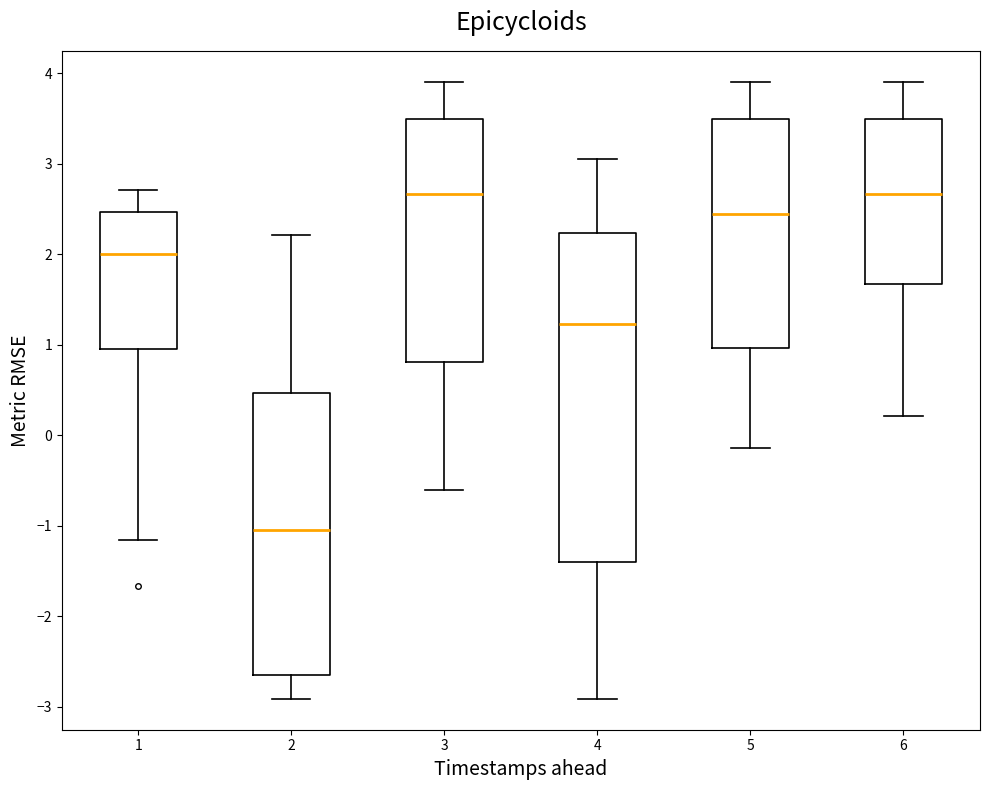

Reading left to right, read every box against the y-axis: the position of its median line, the range the box covers, and the ends of its whiskers. The values are not printed on the chart, so give them approximately, as read against the axis.

1: median 2.0, box 1.0 to 2.5, whiskers -1.2 to 2.7
2: median -1.1, box -2.6 to 0.5, whiskers -2.9 to 2.2
3: median 2.7, box 0.8 to 3.5, whiskers -0.6 to 3.9
4: median 1.2, box -1.4 to 2.2, whiskers -2.9 to 3.1
5: median 2.4, box 1.0 to 3.5, whiskers -0.1 to 3.9
6: median 2.7, box 1.7 to 3.5, whiskers 0.2 to 3.9